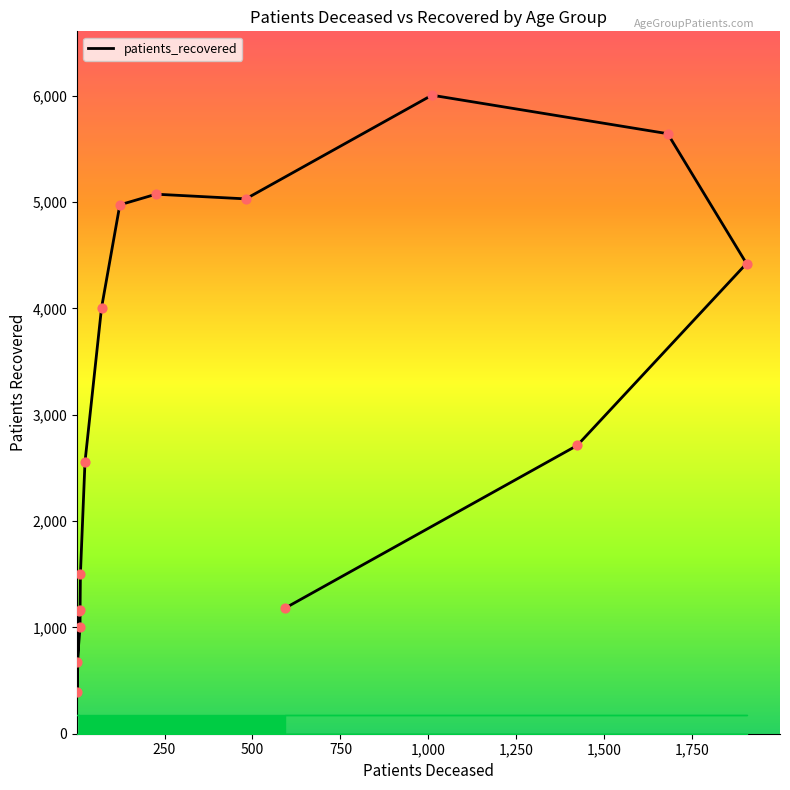

Between 65 - 69 and 25 - 29, which is larger?

65 - 69